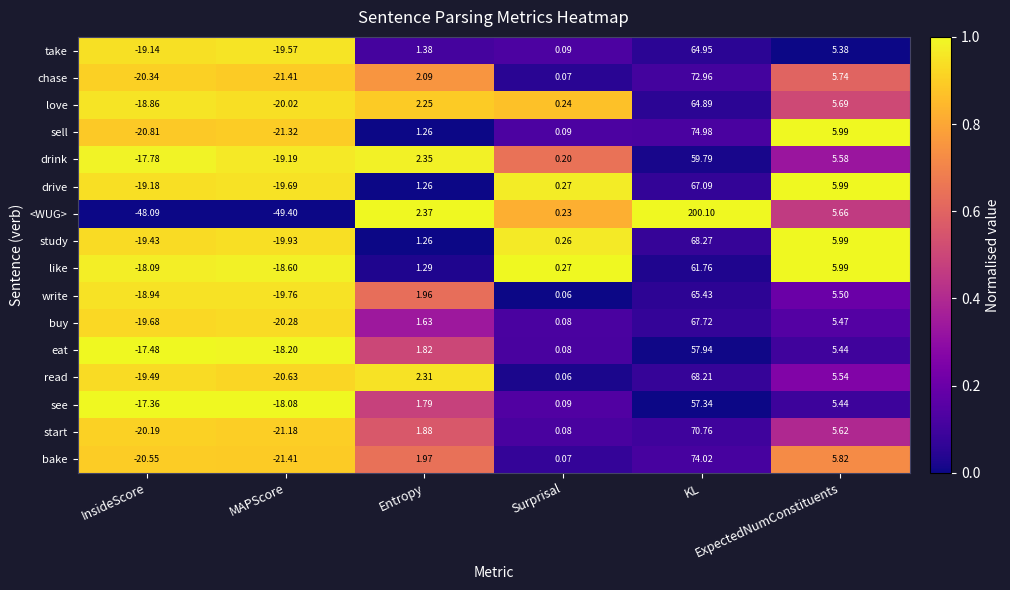

At which category does the chart reach its minimum across all series?

MAPScore